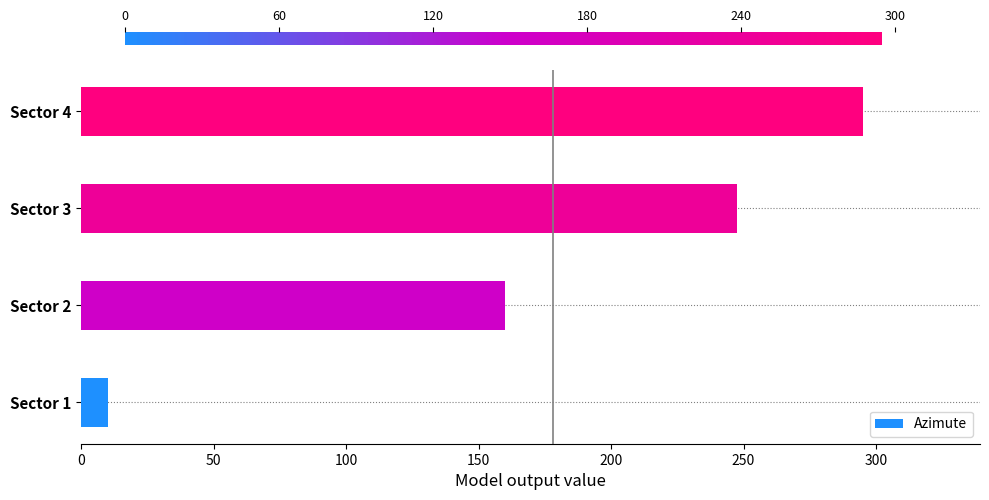

At which label is the value closest to 152?

Sector 2